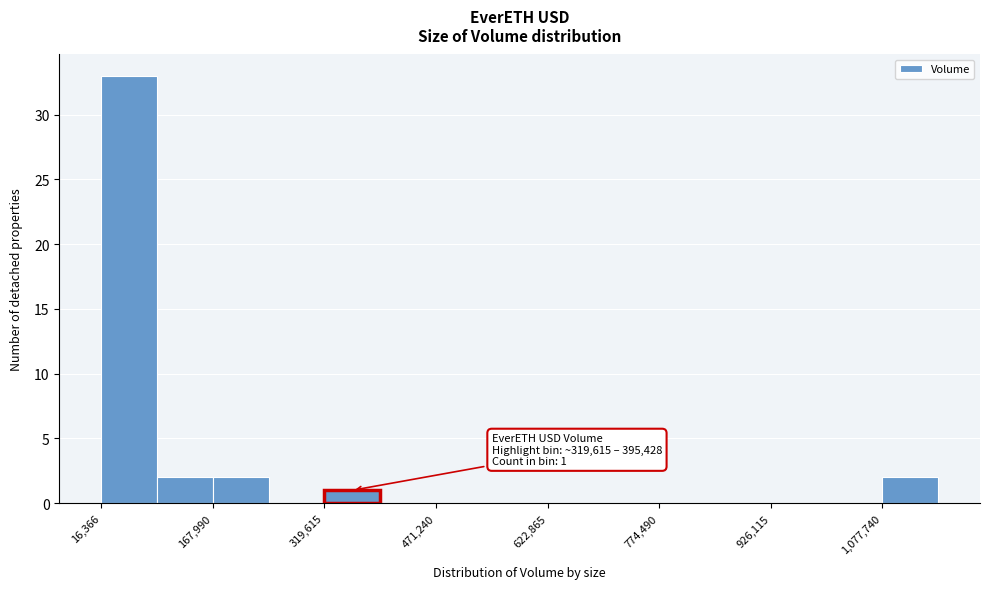

Read against the x-axis, roughly where is the centre of the tallest bar?

60000